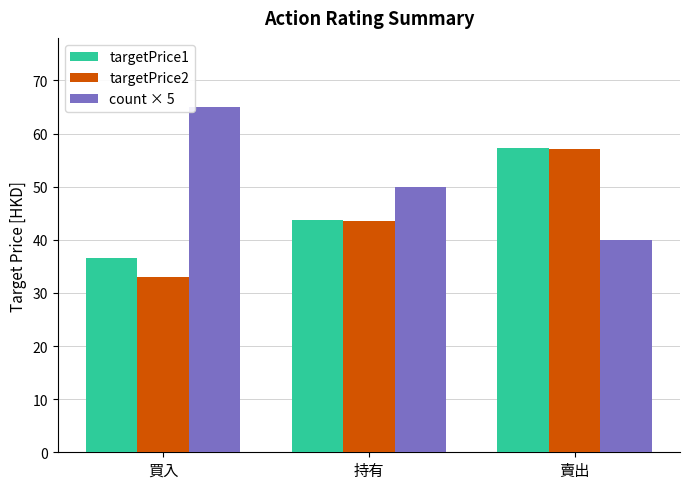

How many data points does each series have?

3